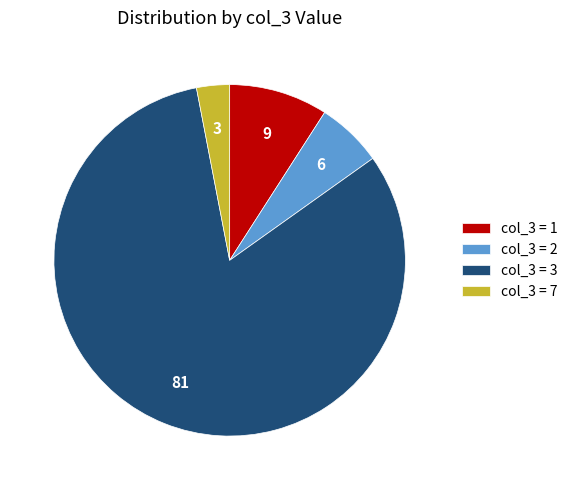

Which slice represents more than half of the pie?

col_3 = 3